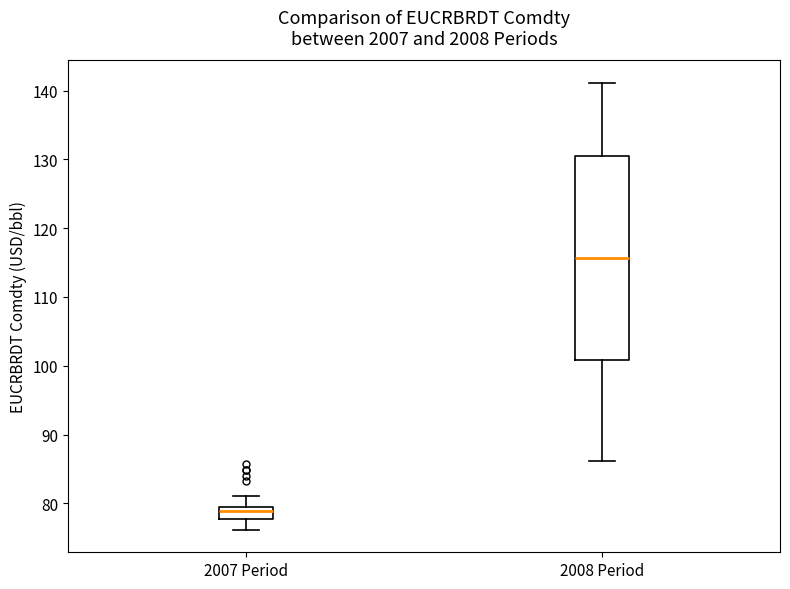

Reading left to right, transcribe this box plot: for each box, give where its median line is, the range the box spans, and where its two whiskers end, as read against the y-axis. The values are not printed on the chart, so give them approximately, as read against the axis.

2007 Period: median 79, box 78 to 80, whiskers 76 to 81
2008 Period: median 116, box 101 to 131, whiskers 86 to 141